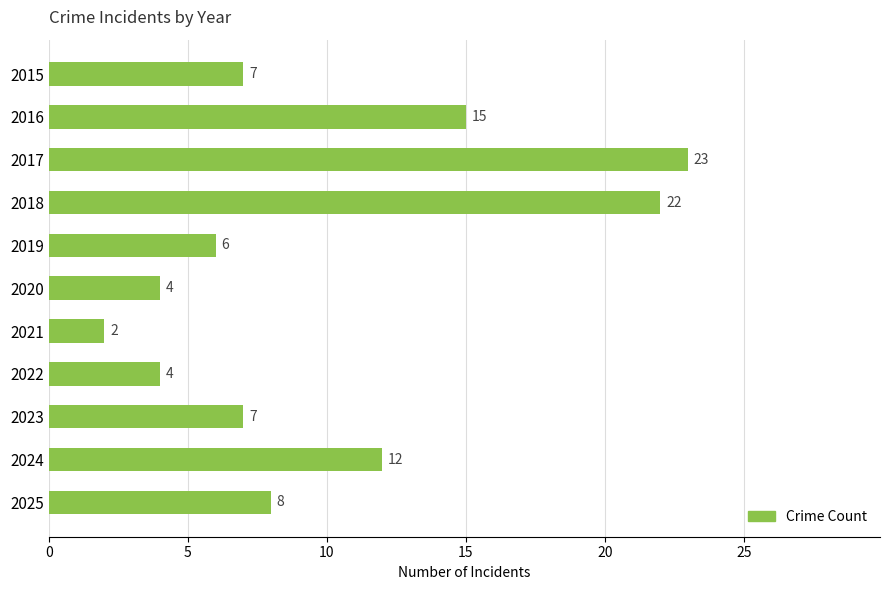

The chart shows a value of 1 at 2022. True or false?

False